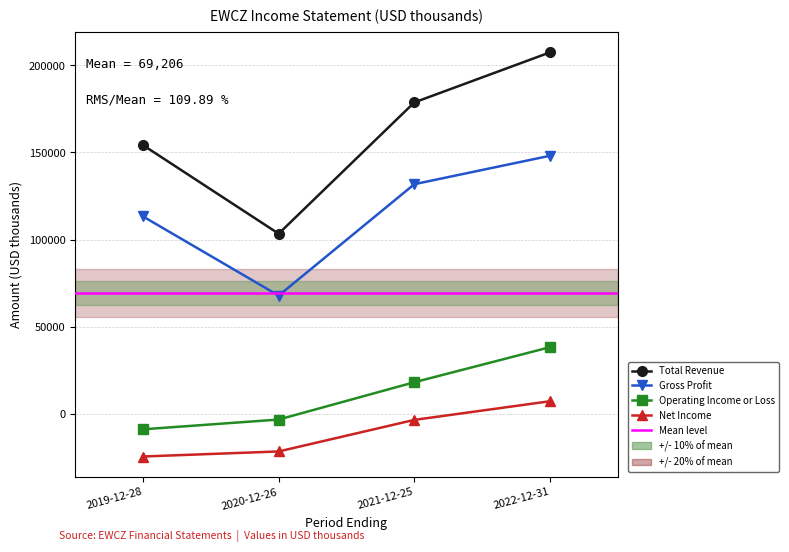

True or false: Net Income and Total Revenue cross at least once.

False